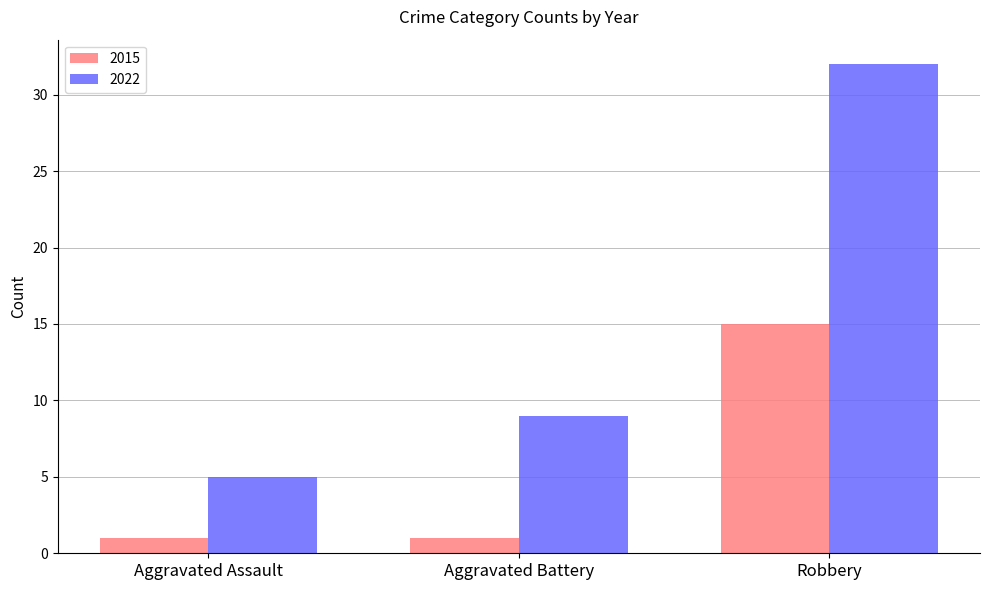

What is the label of the 2nd bar from the right?

Aggravated Battery